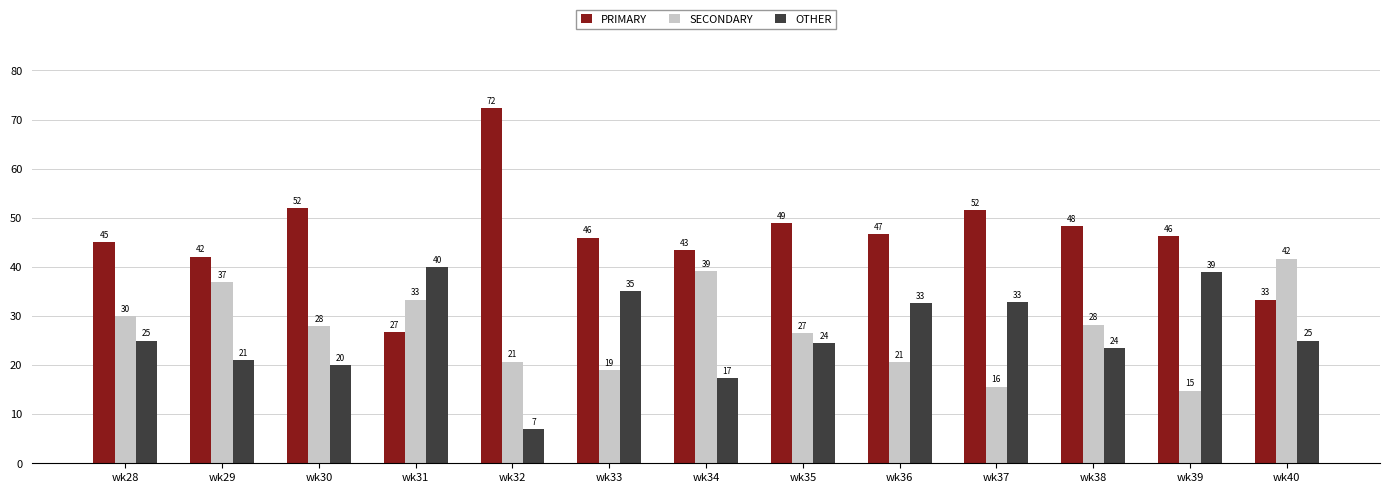

What is the difference between the highest and lowest values at wk35?

24.5